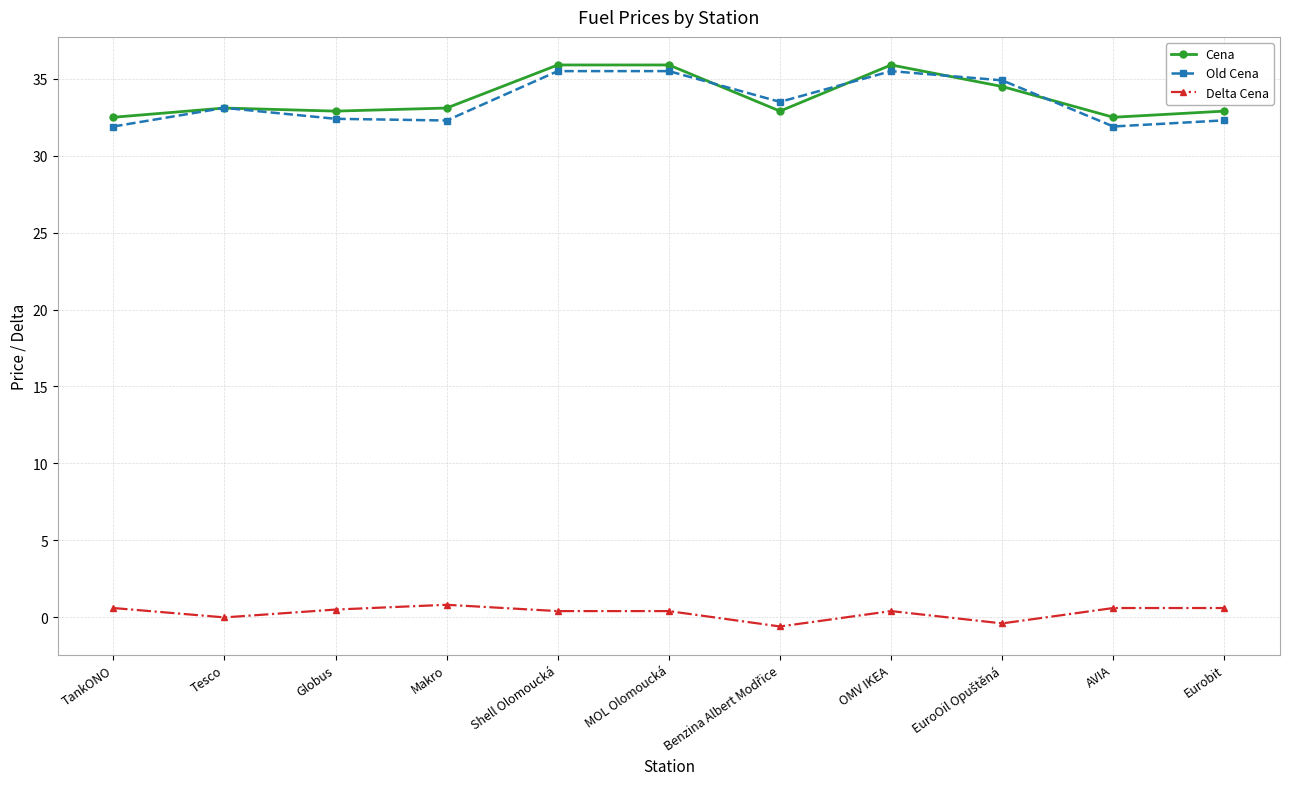

What are all the series names shown in the legend?

Cena, Old Cena, Delta Cena